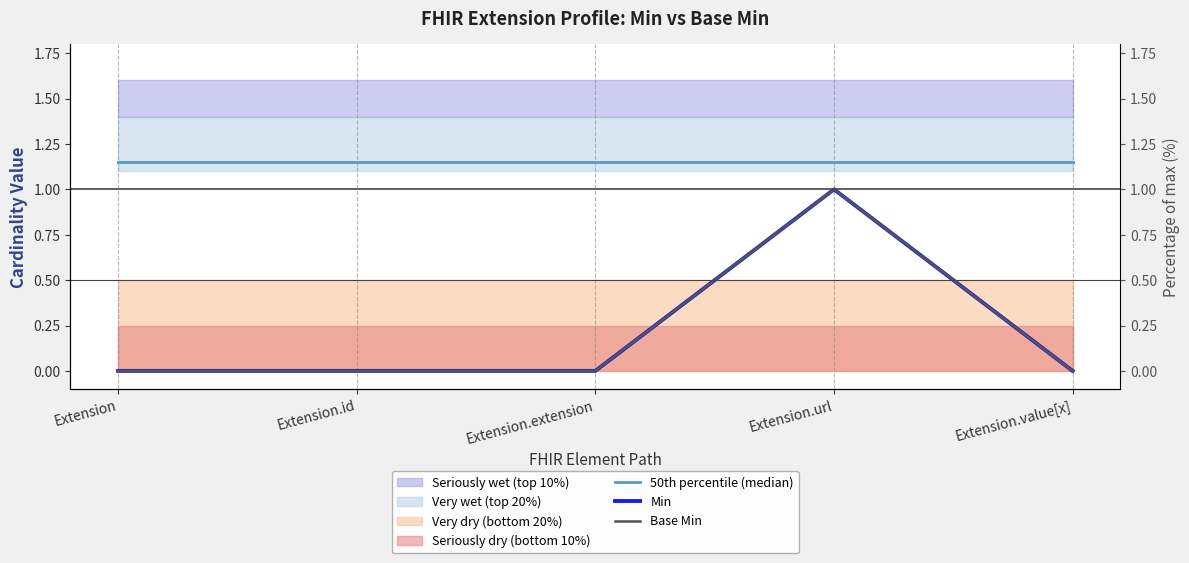

Where is the first local maximum for Min?

Extension.url